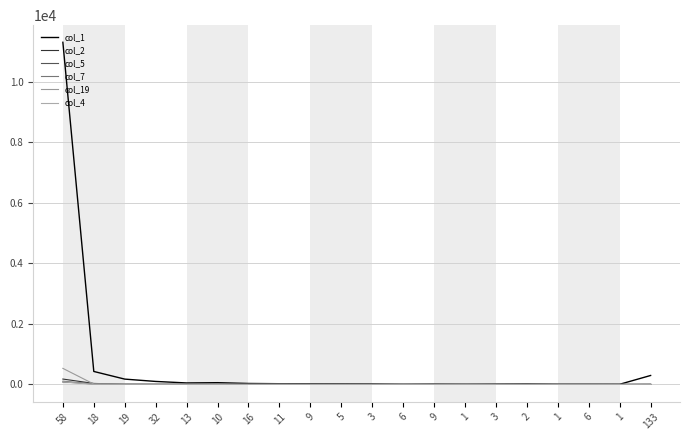

True or false: col_2 has more than 2 interior local peaks.

True